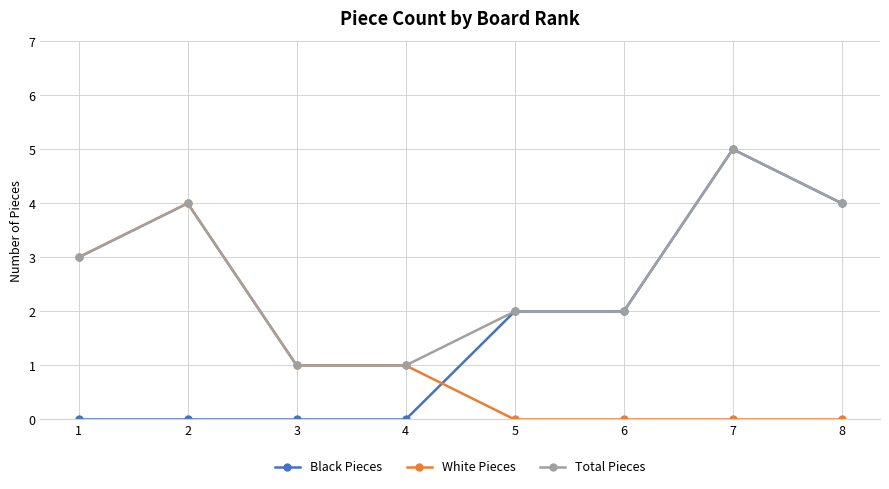

What is the highest value of the Black Pieces series?

5